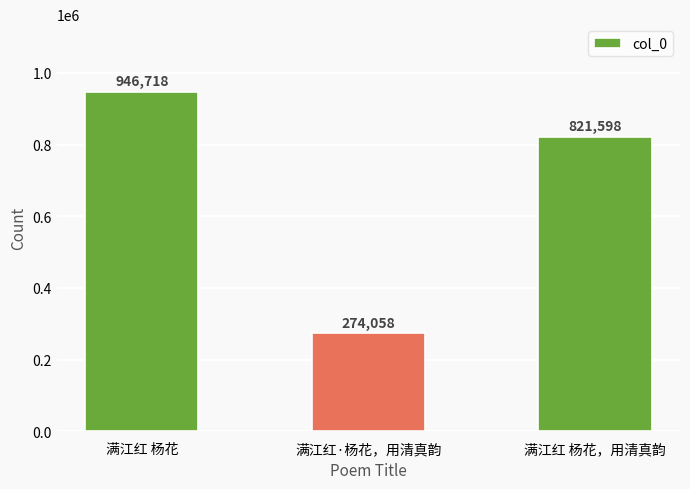

What is the value of the 2nd bar from the left?

274058